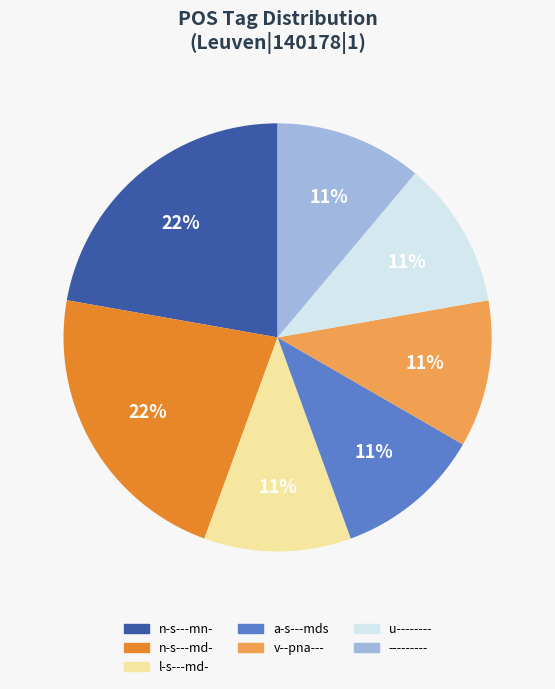

Is it true that n-s---mn- is 22% of the pie?

True